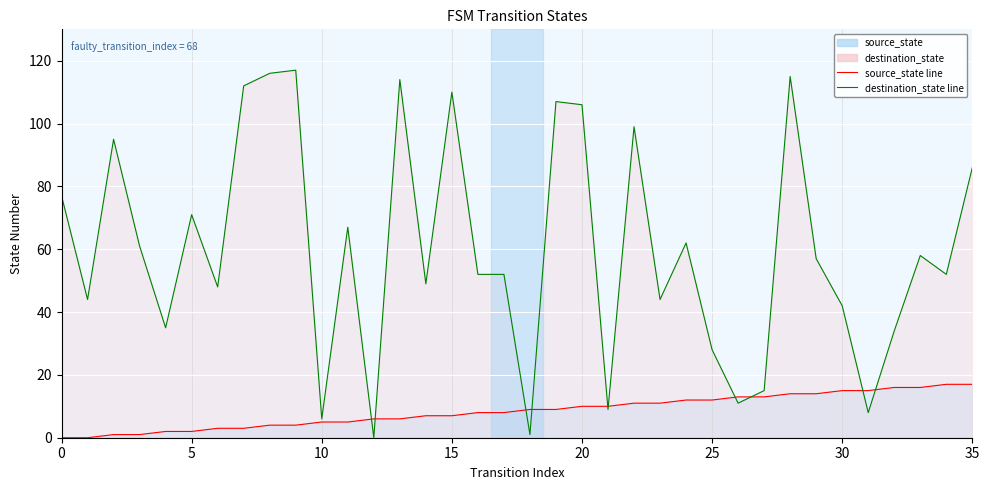

True or false: destination_state has more than 0 interior local peaks.

True